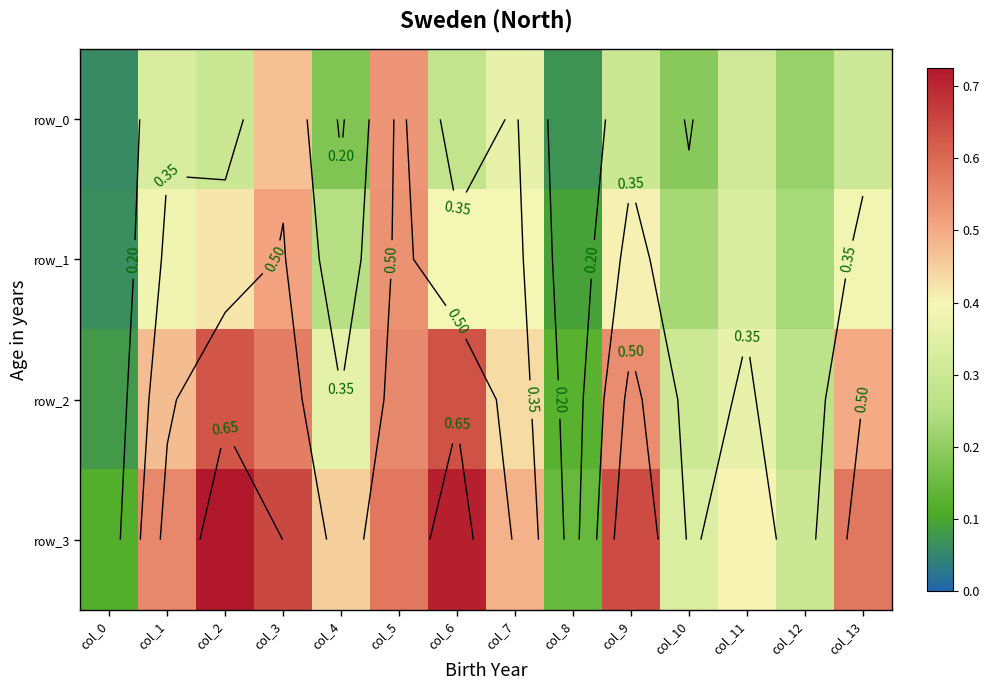

Which label corresponds to the smallest value in the chart?

col_0